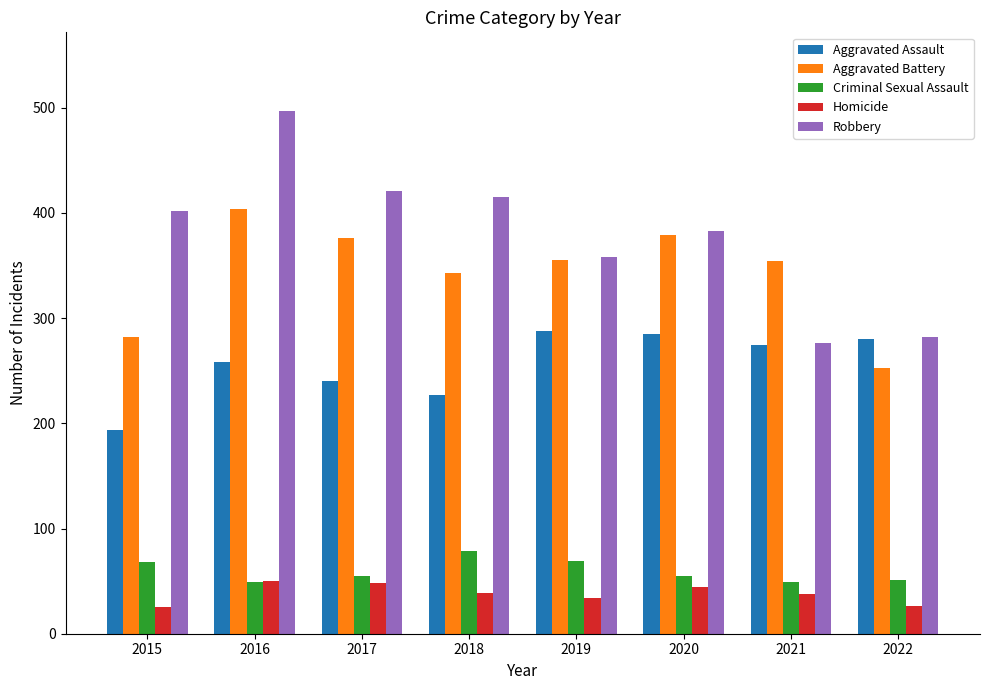

How many bars are there in each group?

5